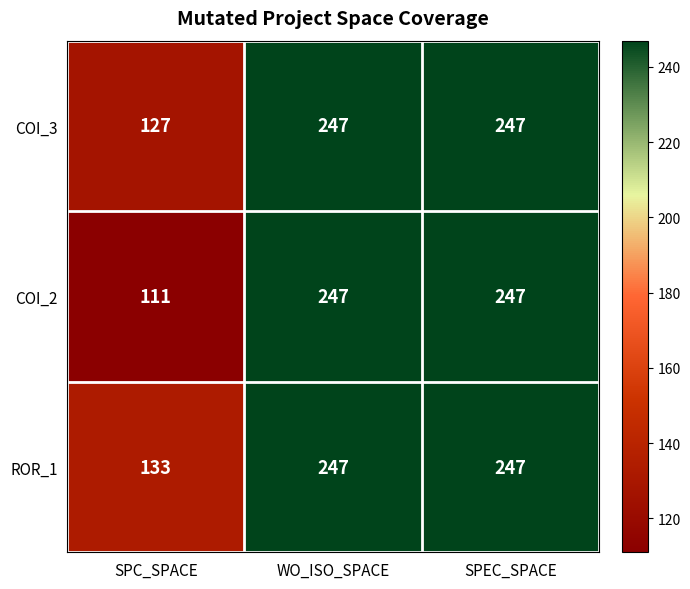

What is the difference between the maximum and minimum values in the ROR_1 series?

114